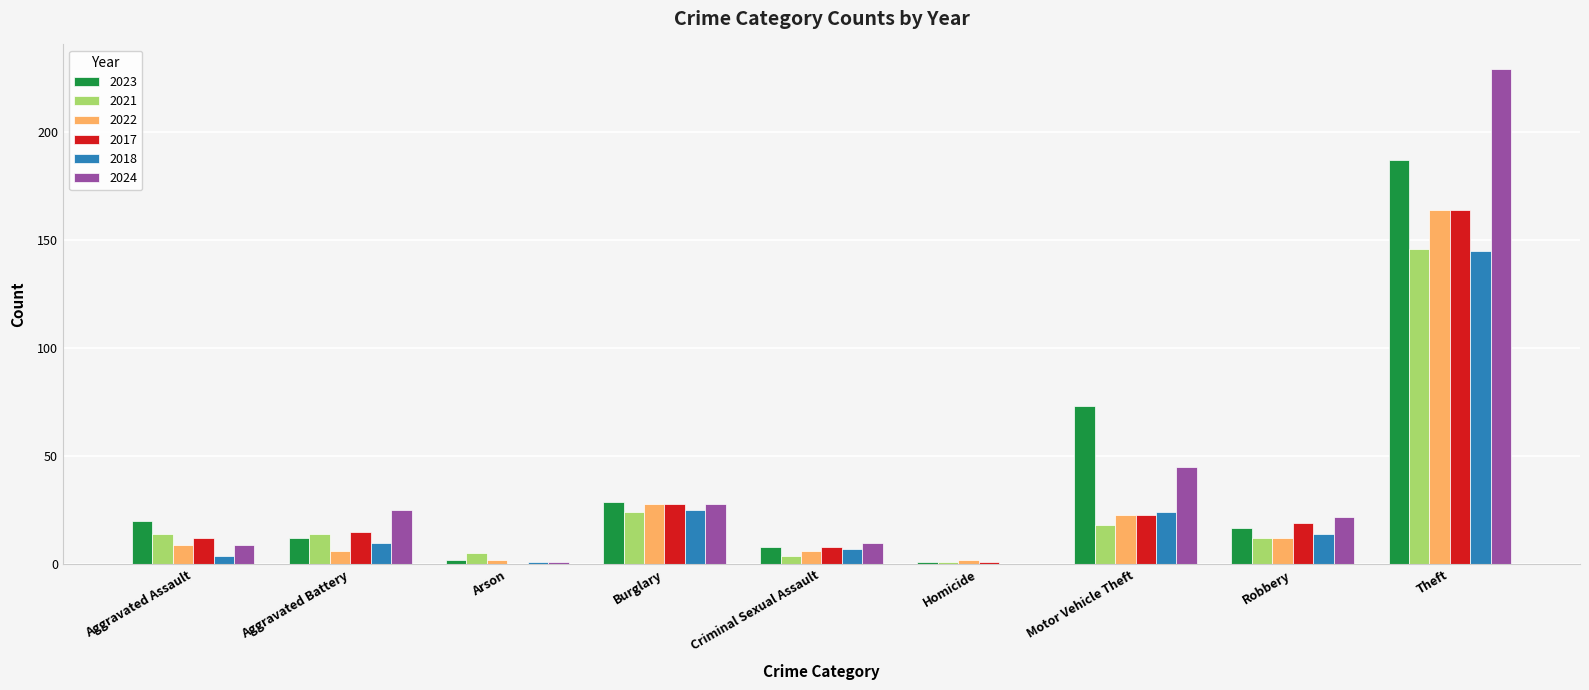

Is the value of 2022 at Burglary greater than the value of 2023 at Aggravated Assault?

Yes